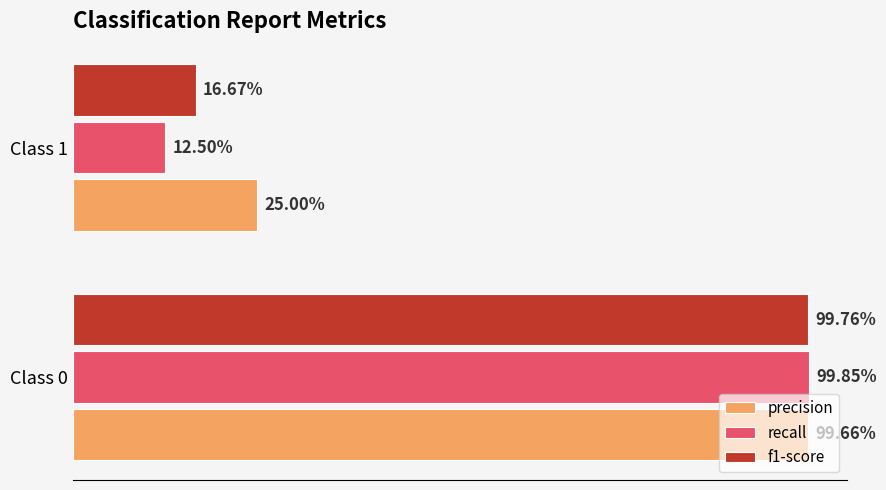

What are all the series names shown in the legend?

precision, recall, f1-score